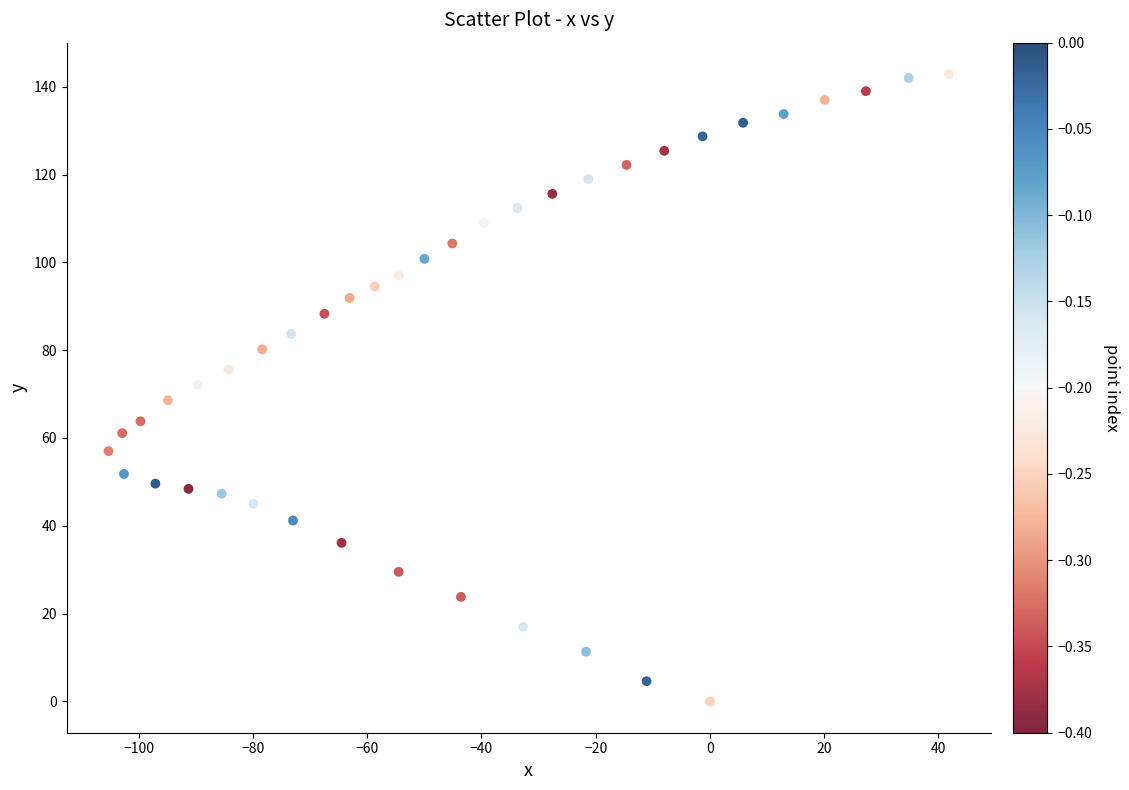

What is the range of Y values (max minus min)?

142.9